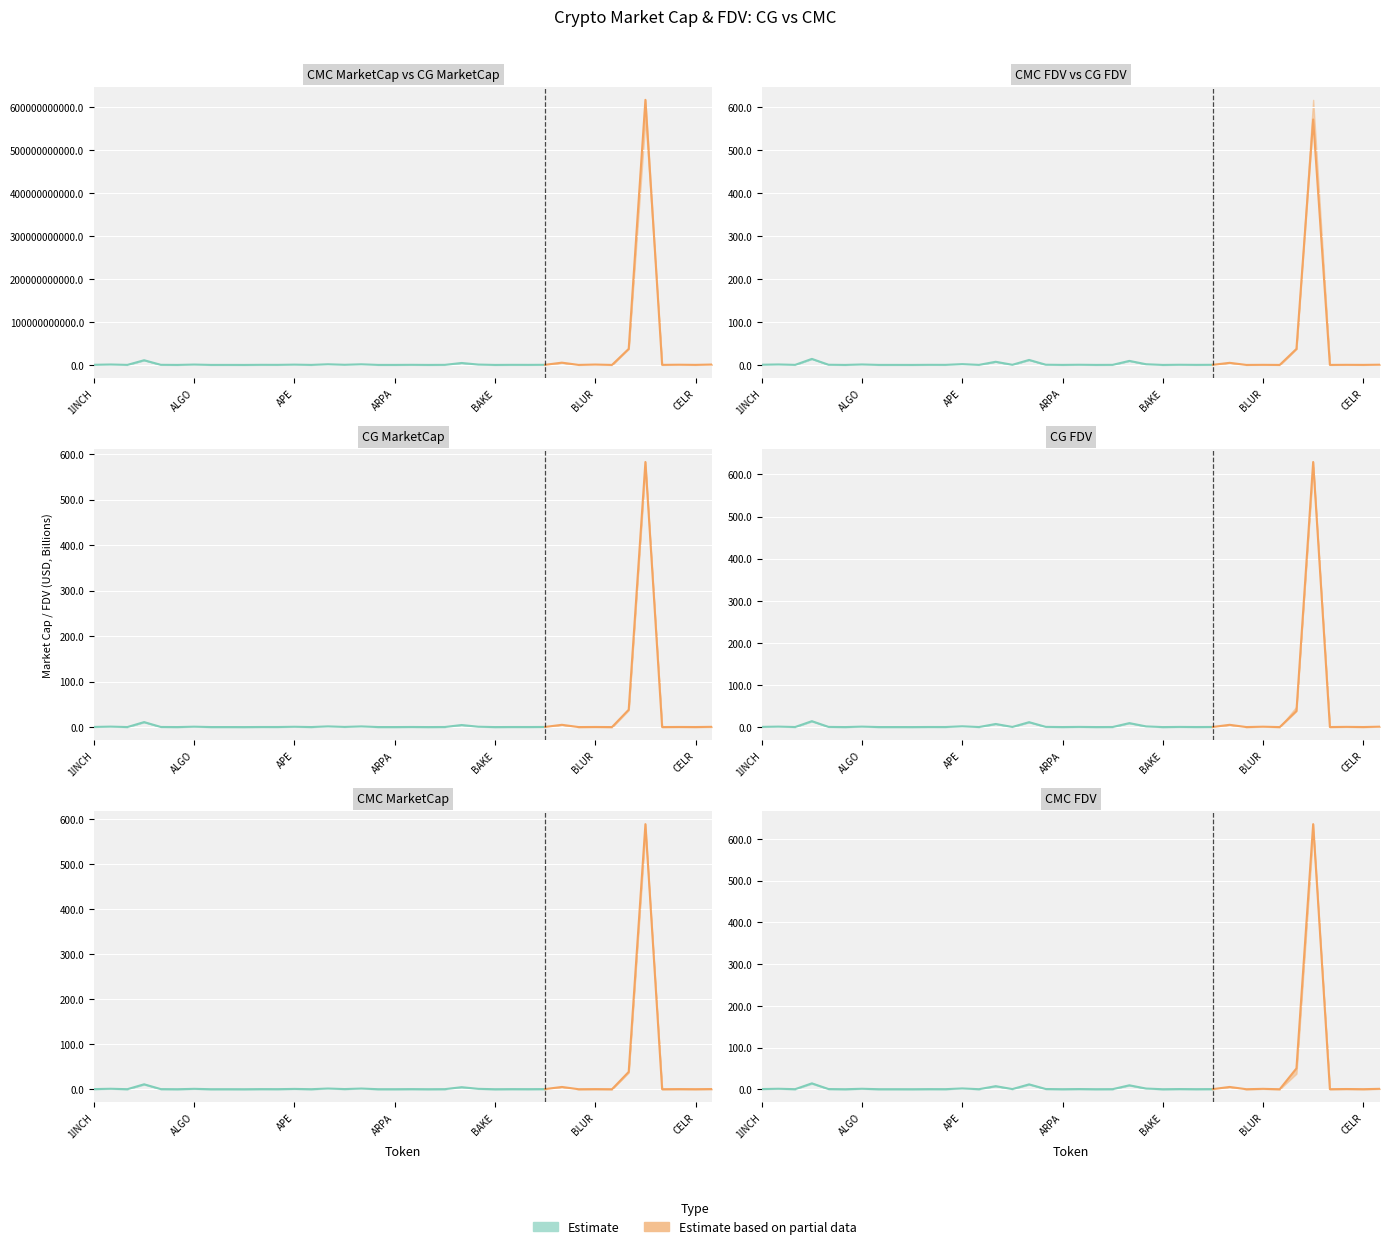

The value of CG_FDV at BAKE is 8864602.3. True or false?

False